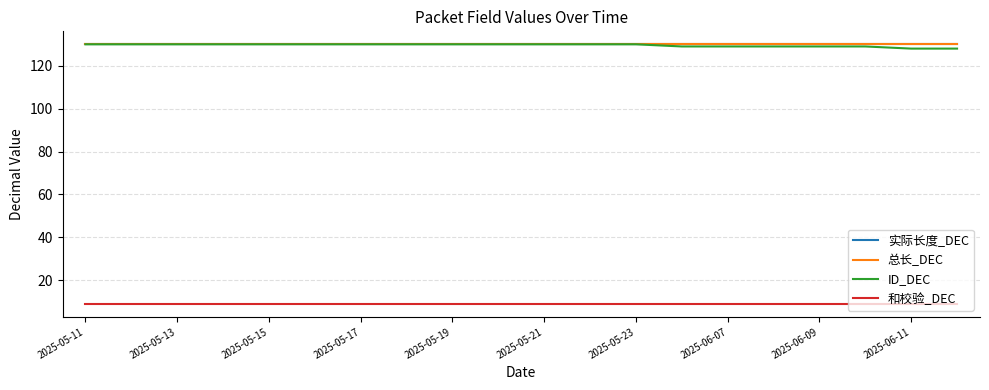

Is this an area chart (filled region under the line)?

No